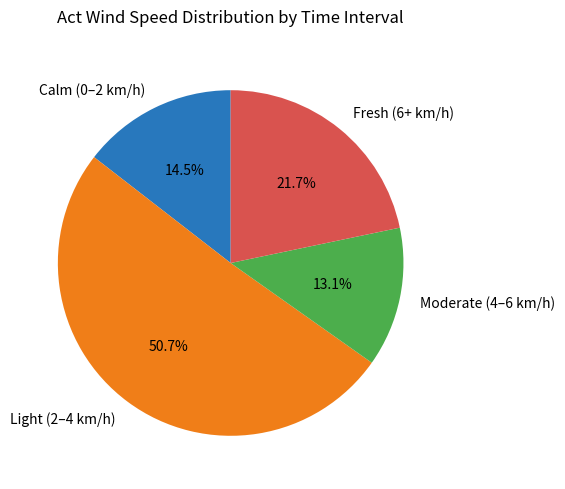

Approximately how many times larger is the value at Moderate (4–6 km/h) compared to Light (2–4 km/h)?

0.3